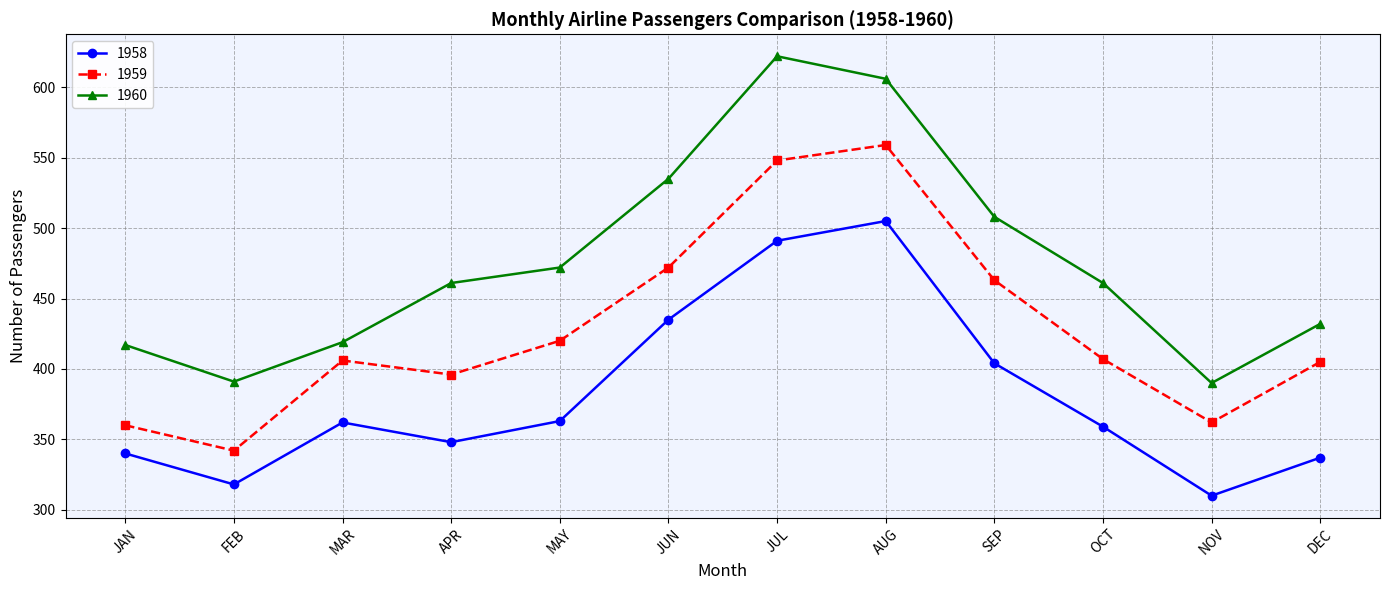

Is this an area chart (filled region under the line)?

No